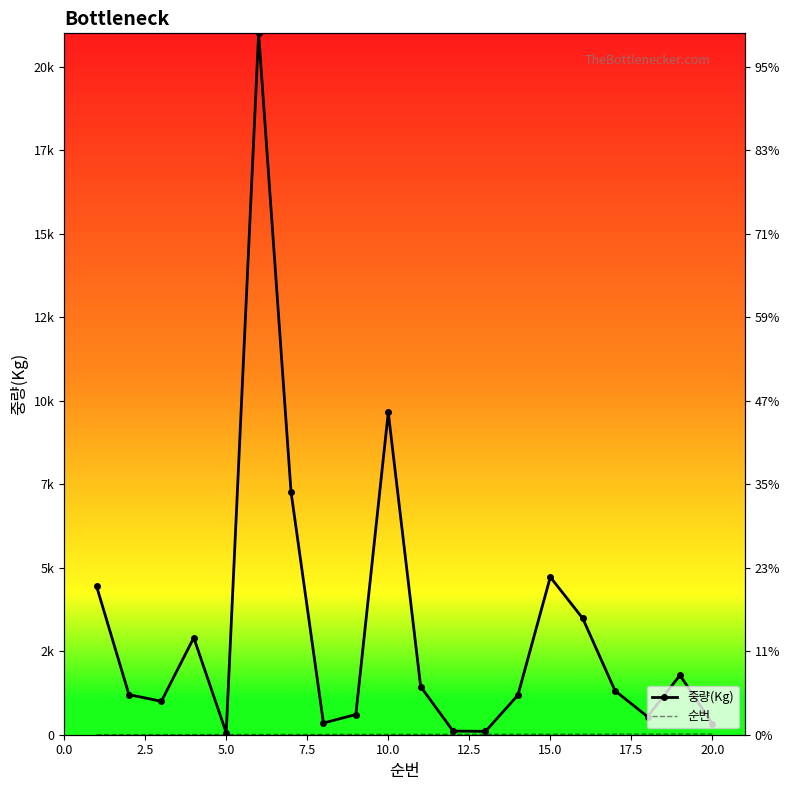

How many lines are shown in the chart?

2